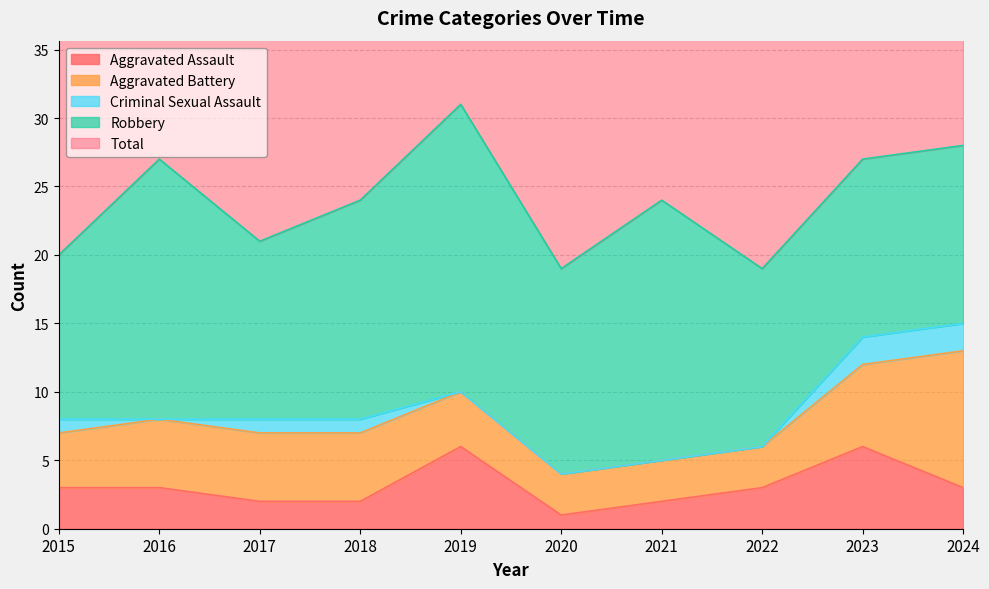

True or false: Aggravated Battery has more than 0 interior local peaks.

False